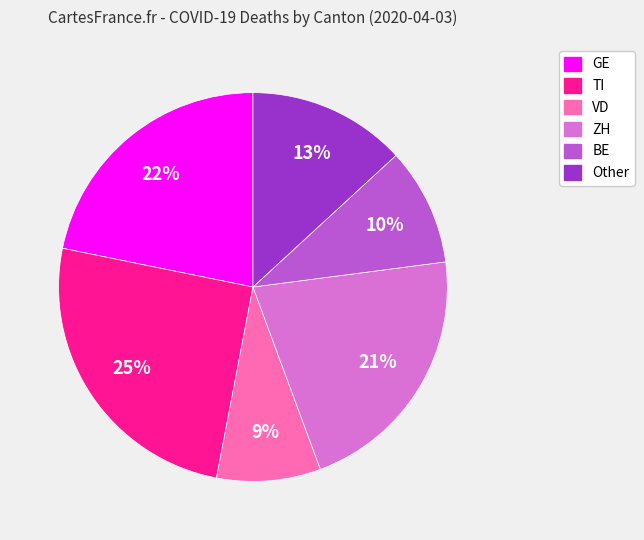

True or false: Other accounts for 2% of the total.

False